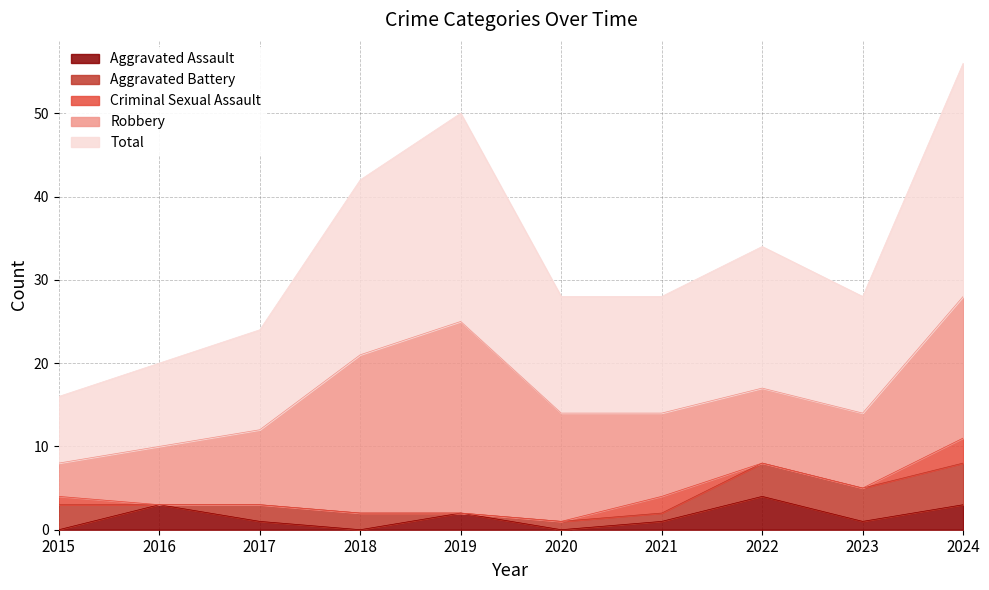

Between which two adjacent categories do Criminal Sexual Assault and Aggravated Assault first intersect?

2015 and 2016